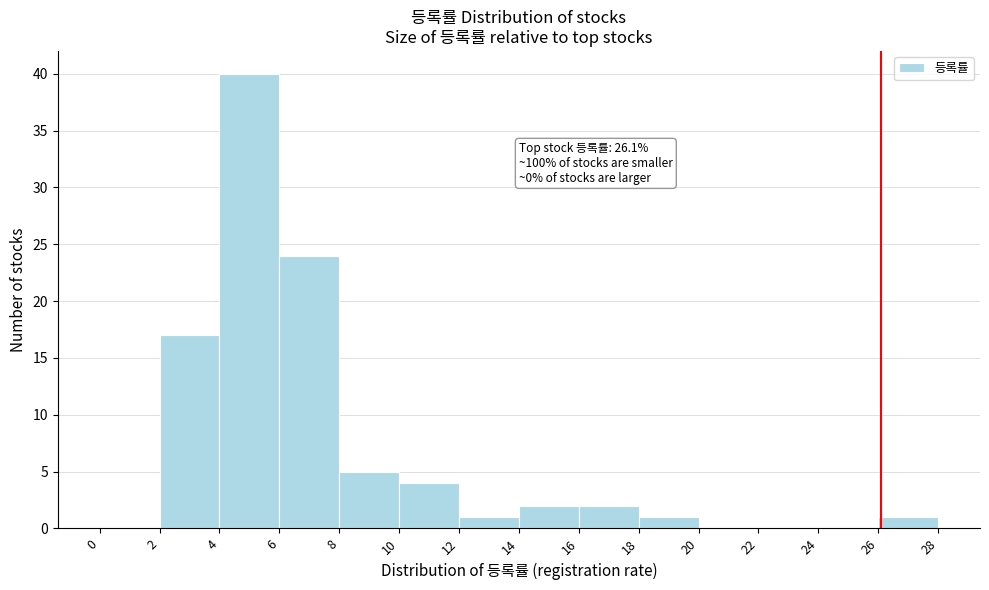

Which range on the x-axis has the tallest bar?

4 to 6